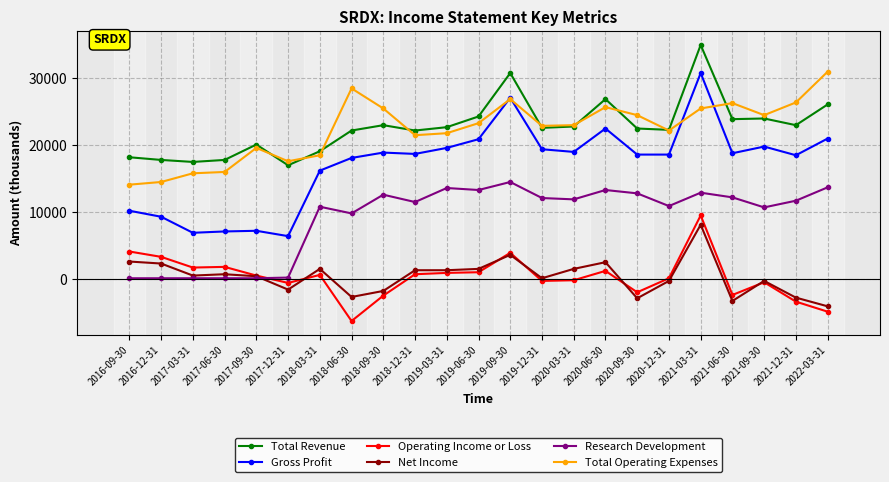

What is the label of the 3rd point from the right?

2021-09-30